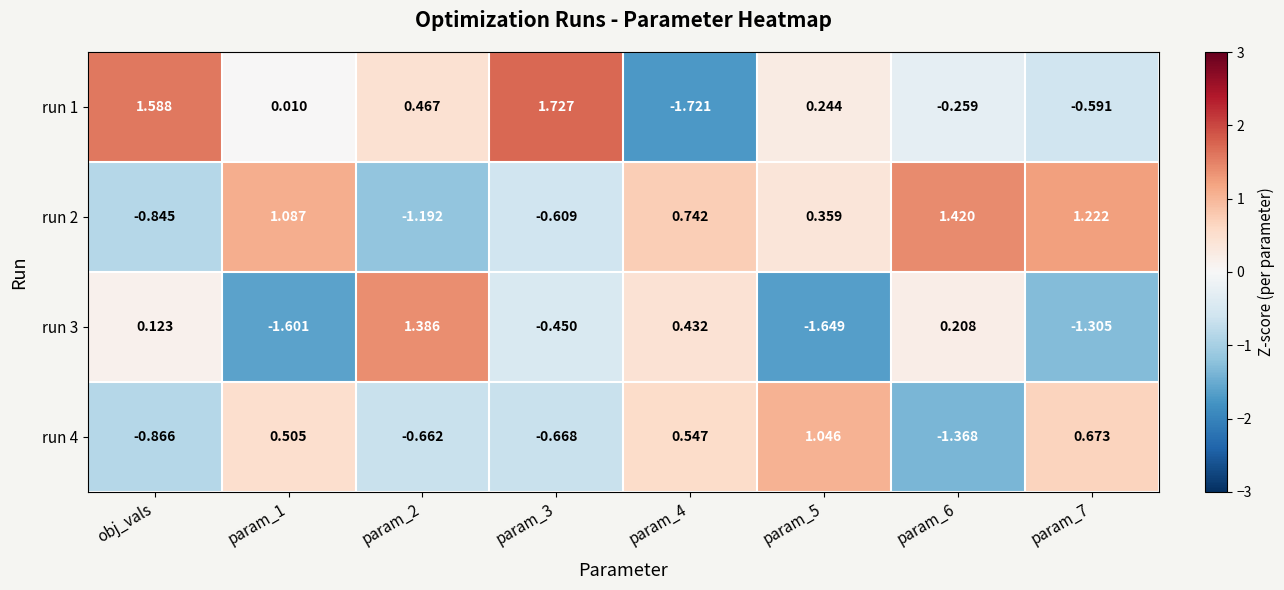

Is the value of run 1 at param_5 greater than the value of run 3 at param_2?

No